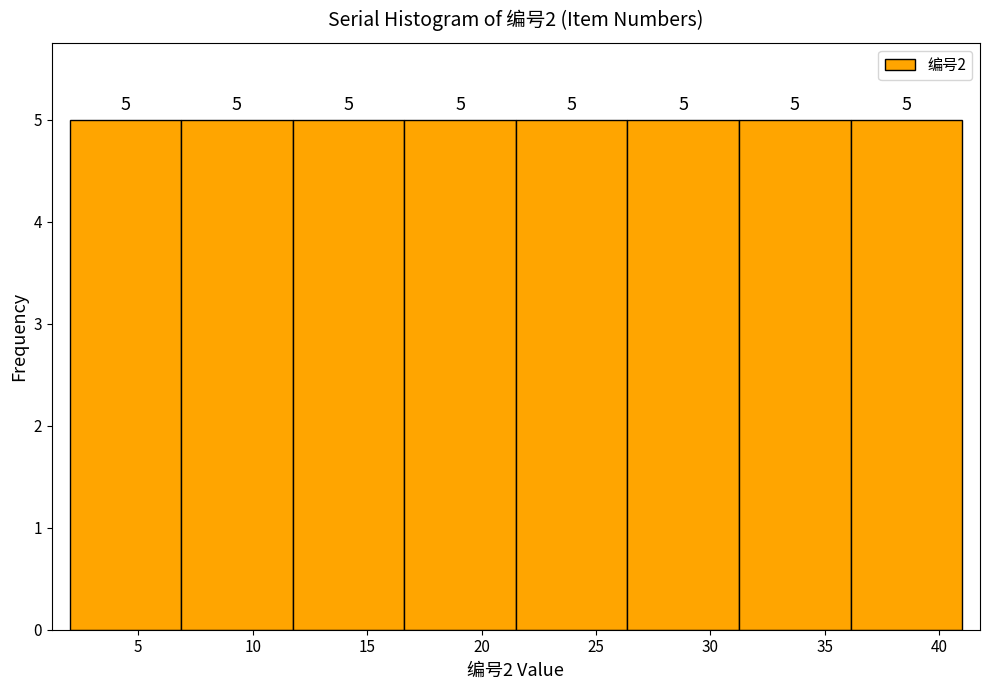

Reading left to right, transcribe this chart: for each bar, give the range it covers on the x-axis and its height. The bar edges are not printed on the chart, so give them approximately, as read against the axis.

2.0 to 7.0: 5
7.0 to 12.0: 5
12.0 to 16.5: 5
16.5 to 21.5: 5
21.5 to 26.5: 5
26.5 to 31.5: 5
31.5 to 36.0: 5
36.0 to 41.0: 5